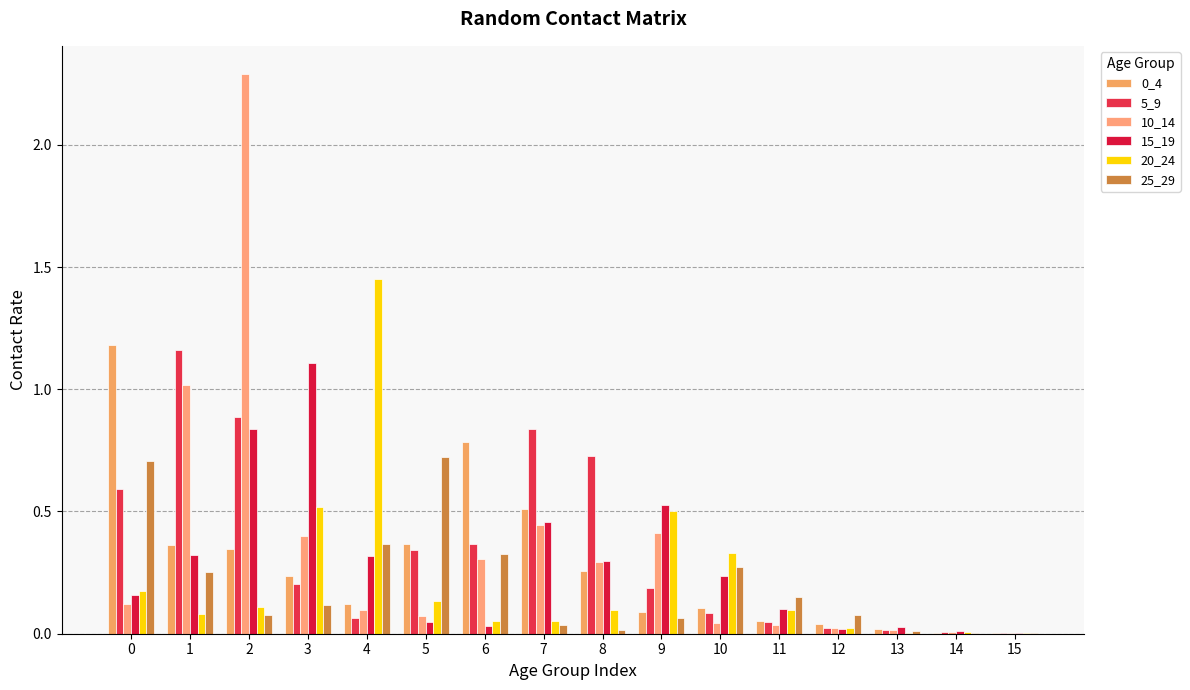

Which category has the highest value in the 15_19 series?

3